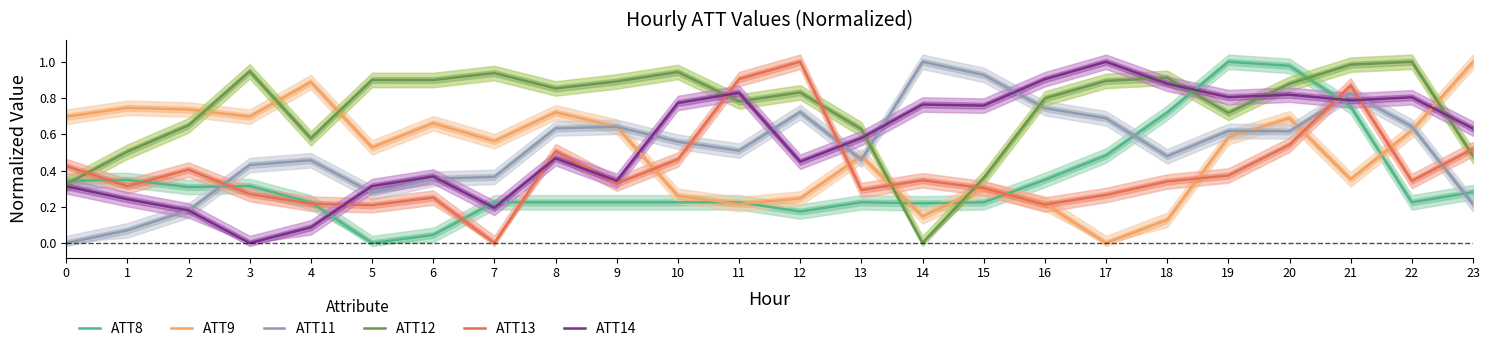

Where is ATT14 nearest to the value 0?

3